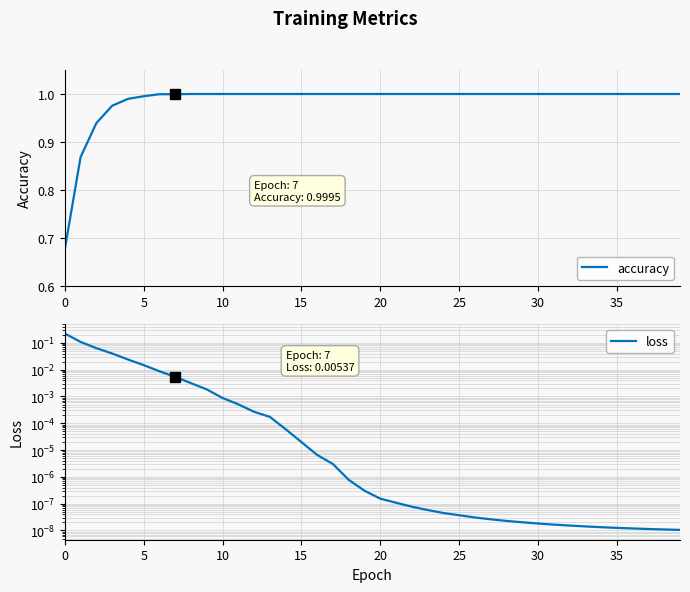

What is the highest value of the accuracy series?

1.0